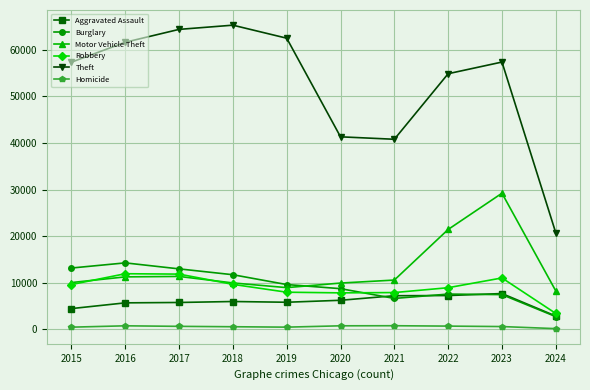

True or false: Burglary has more than 1 interior local peaks.

True